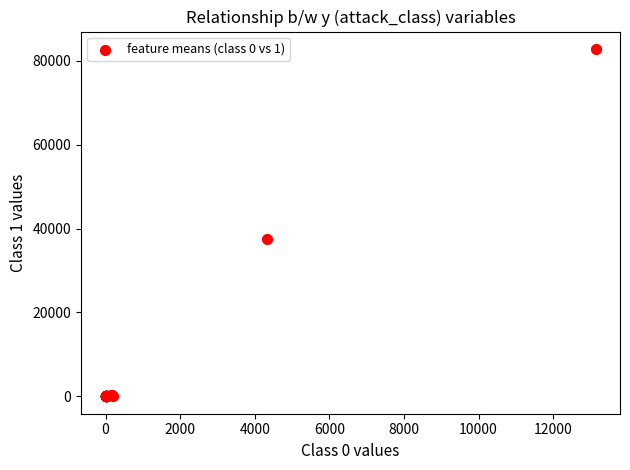

What Y value in the scatter plot is closest to 41410?

37524.5